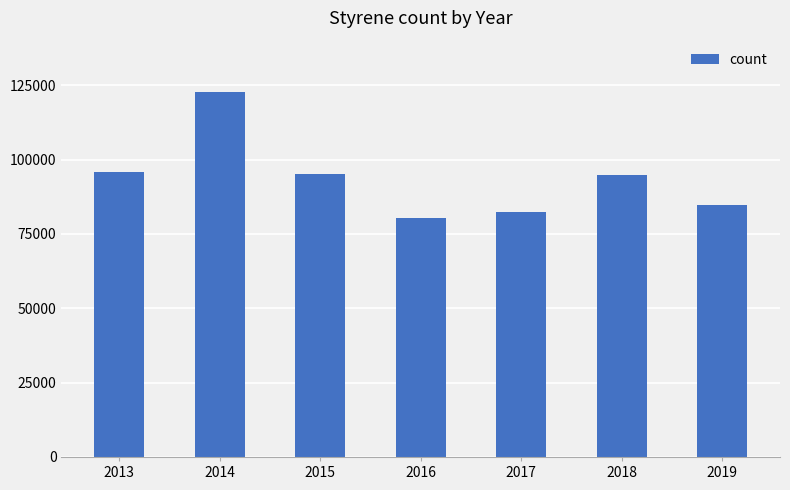

True or false: the data shows 82540 at 2017.

True